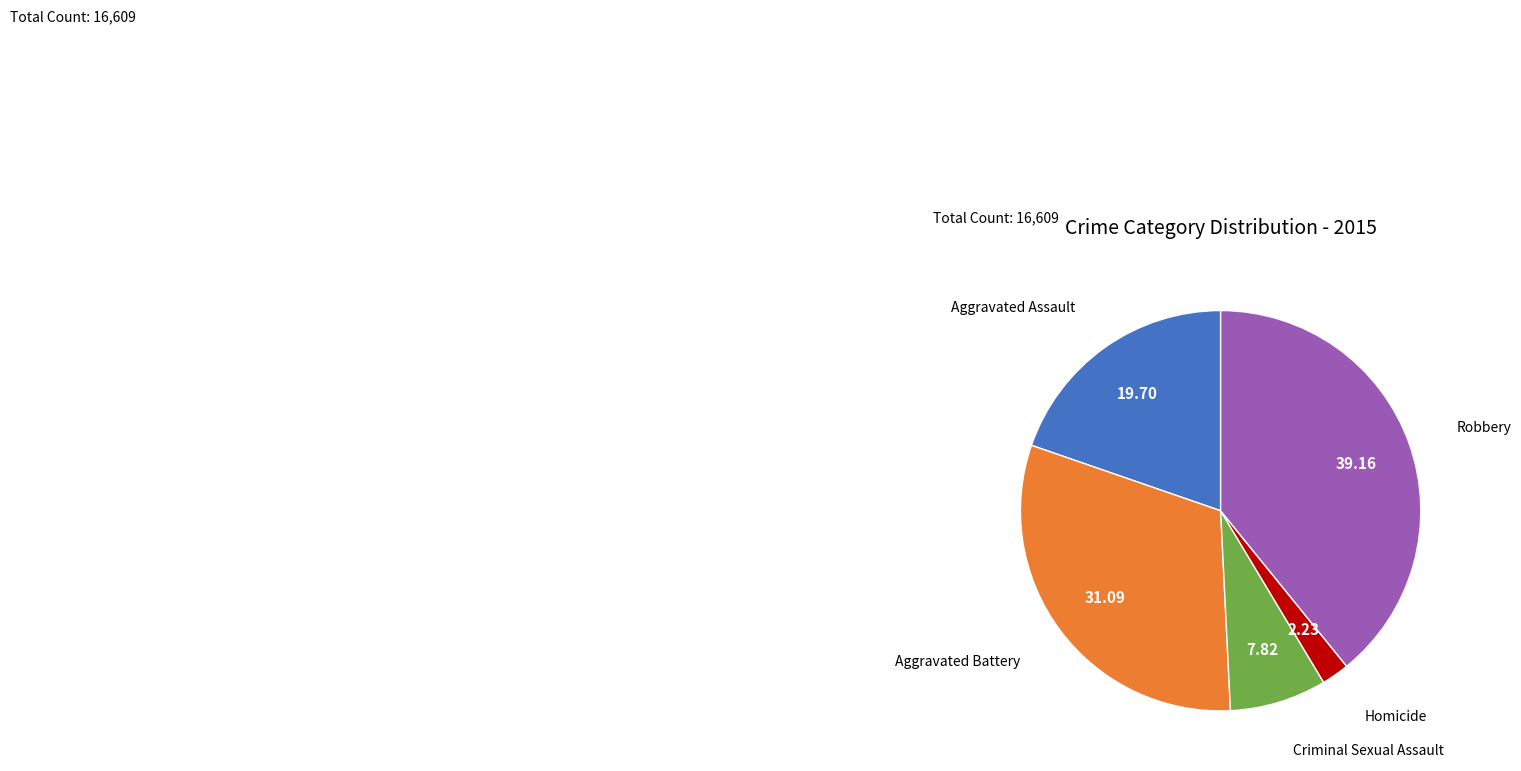

Count the number of slices in the pie.

5